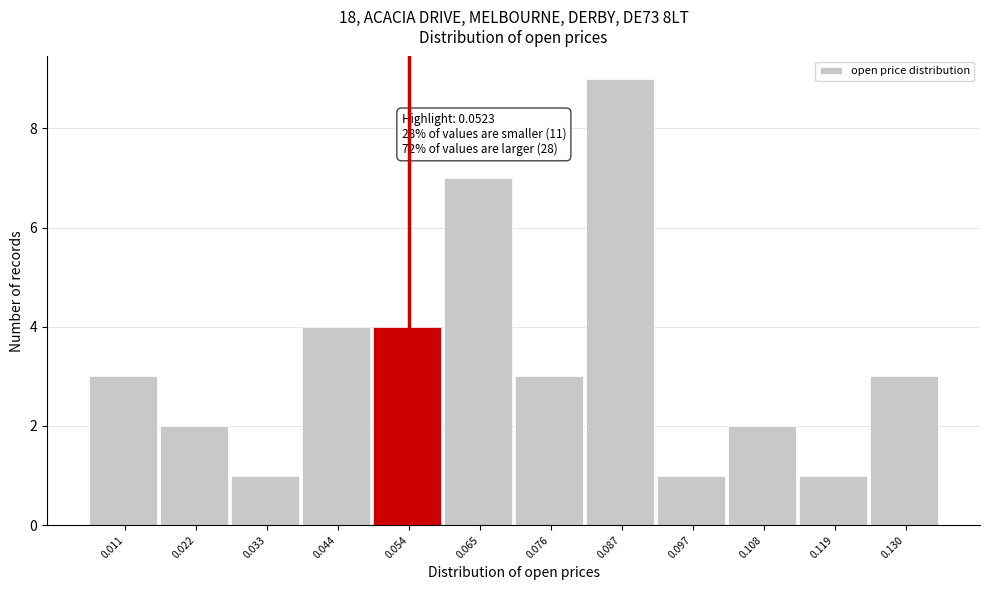

Over which range of the x-axis is the bar tallest?

0.082 to 0.092